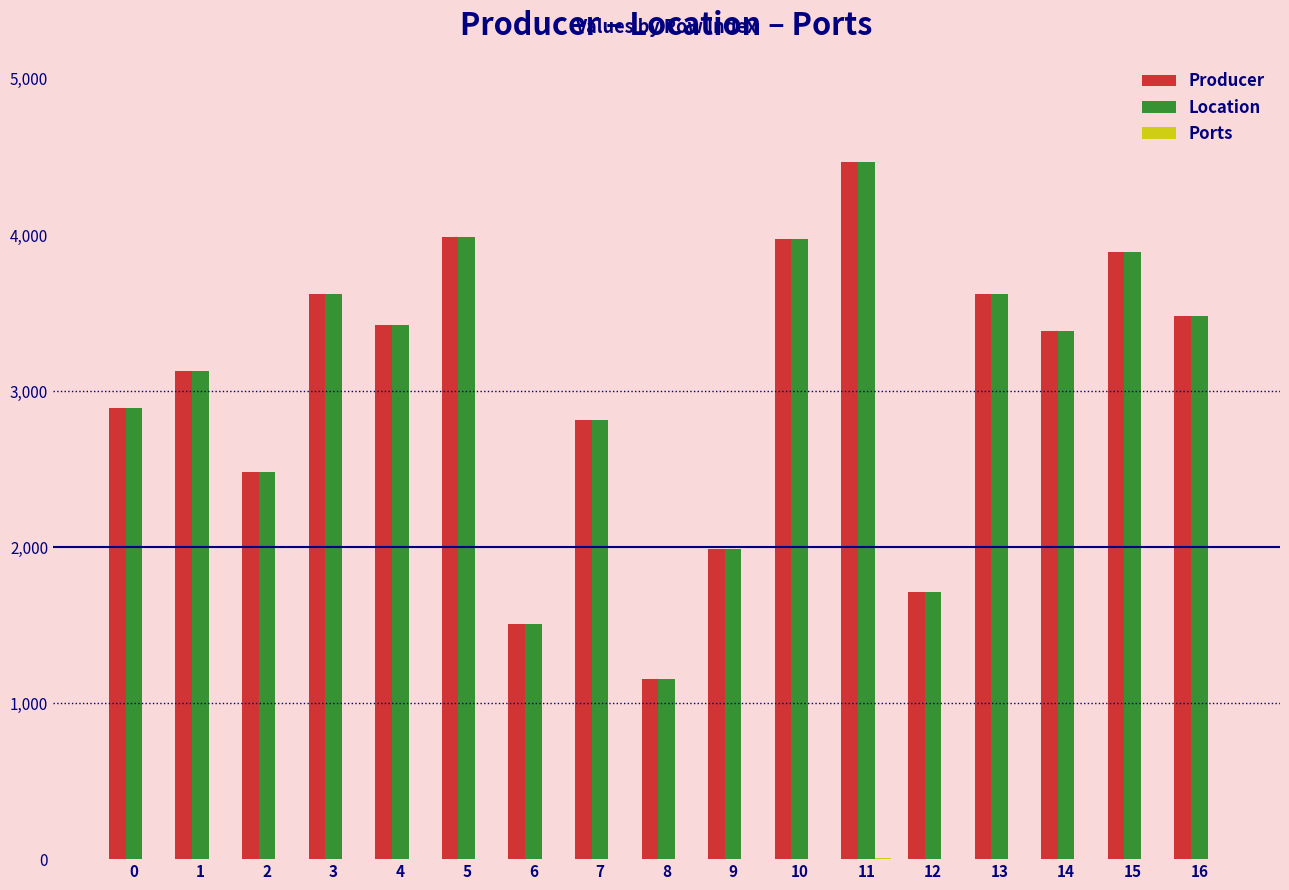

Are the bars horizontal?

No